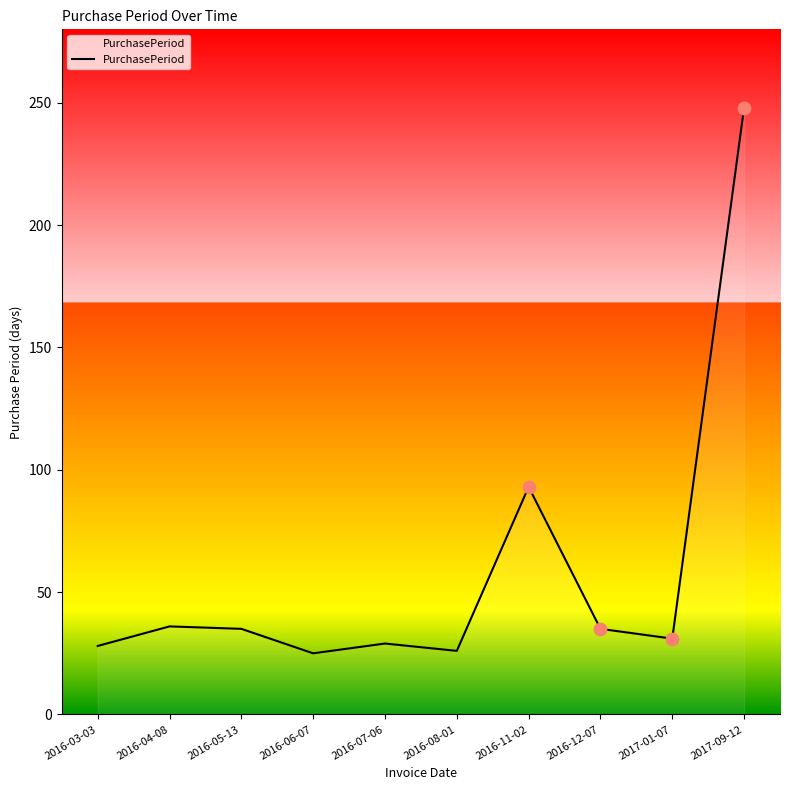

What is the ratio of the value at 2016-05-13 to the value at 2016-11-02?

0.4